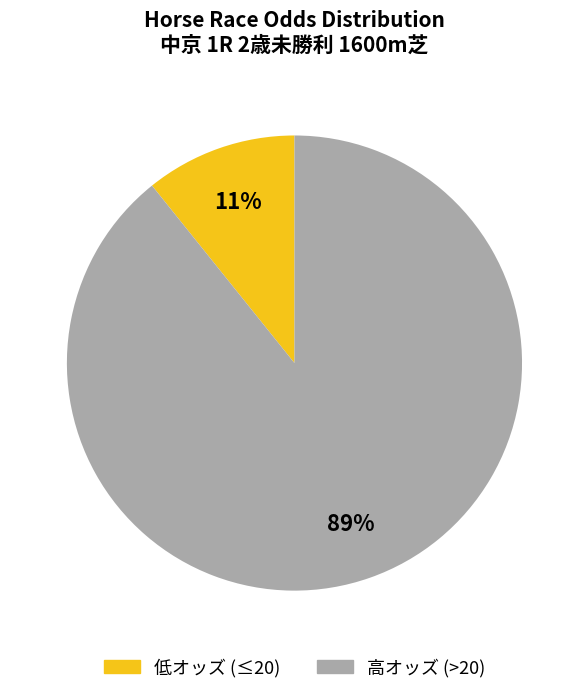

To the nearest percent, what is the average slice percentage?

50%